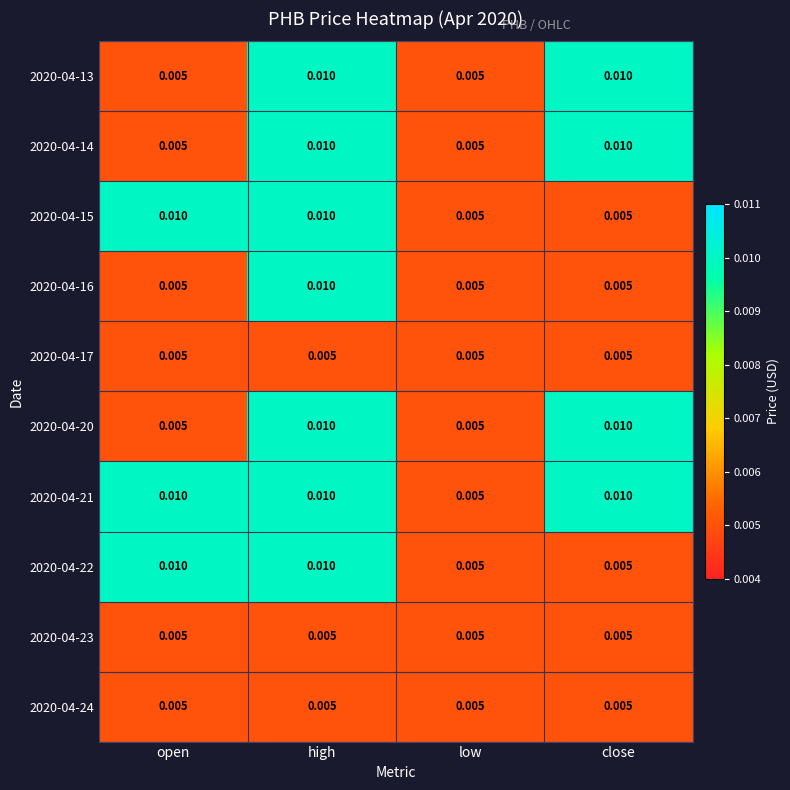

Count the number of data series in this chart.

10